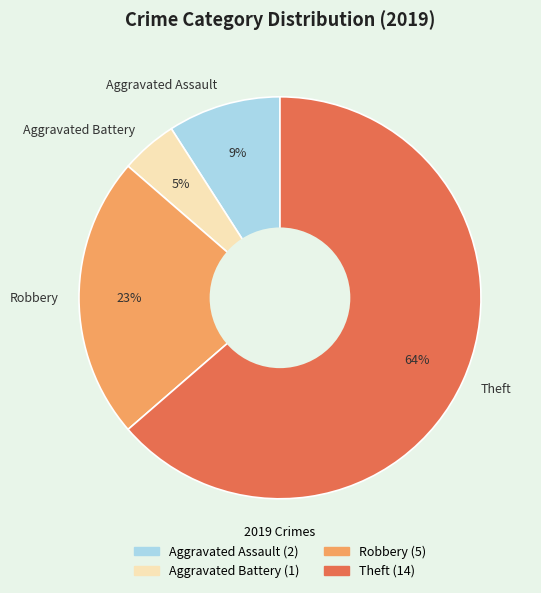

To the nearest percent, what is the average slice percentage?

25%